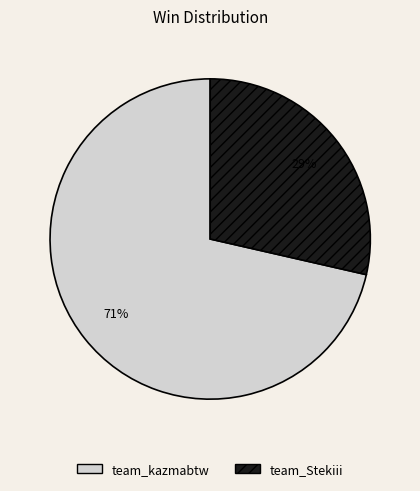

To the nearest percent, what percentage of the pie is team_kazmabtw?

71%